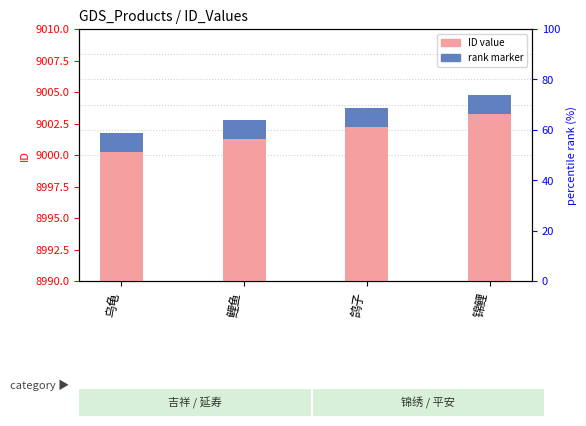

At which label is rank marker closest to 1?

乌龟